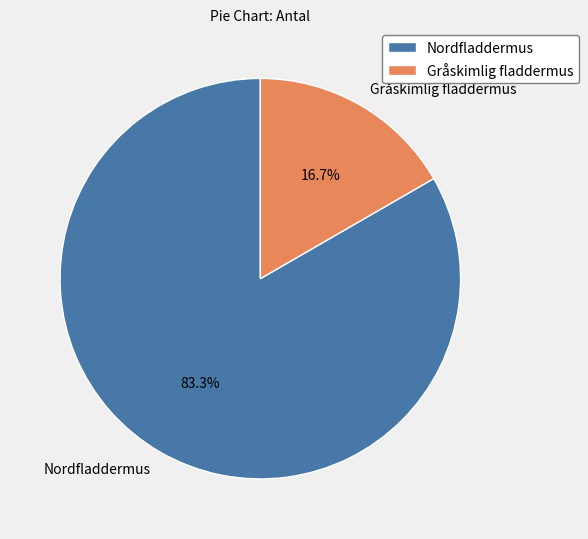

What percentage is the Nordfladdermus slice, to the nearest percent?

83%